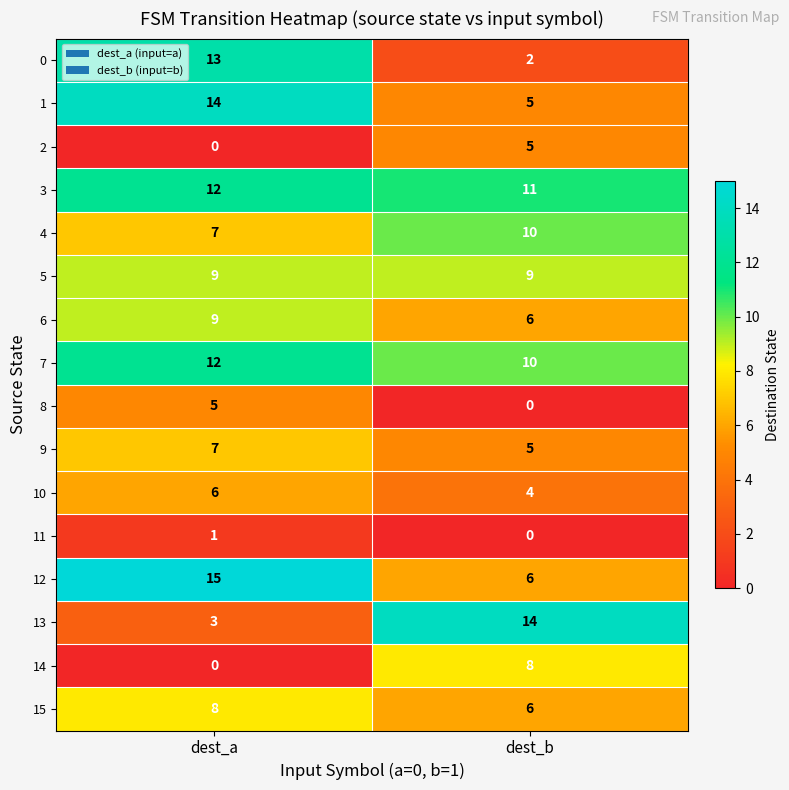

The value of 14 at dest_b is 14. True or false?

False